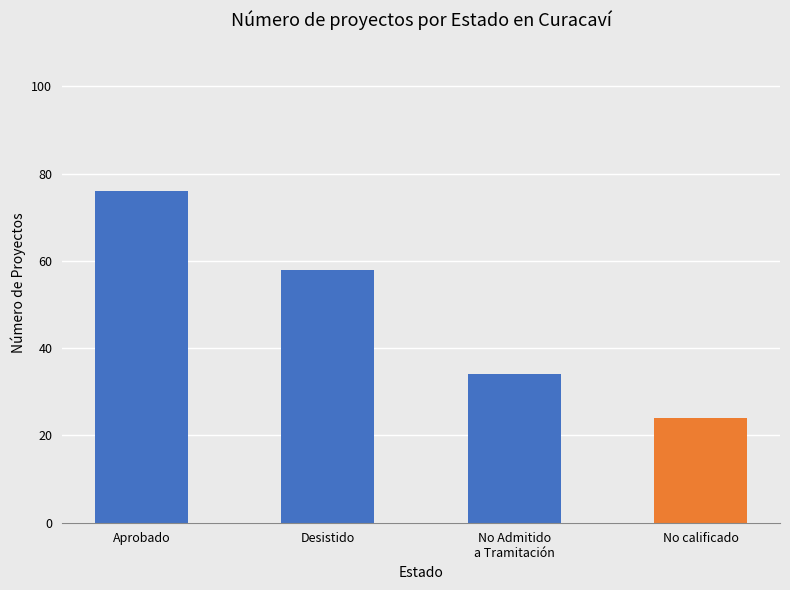

Count the values in the range 34 to 76.

3